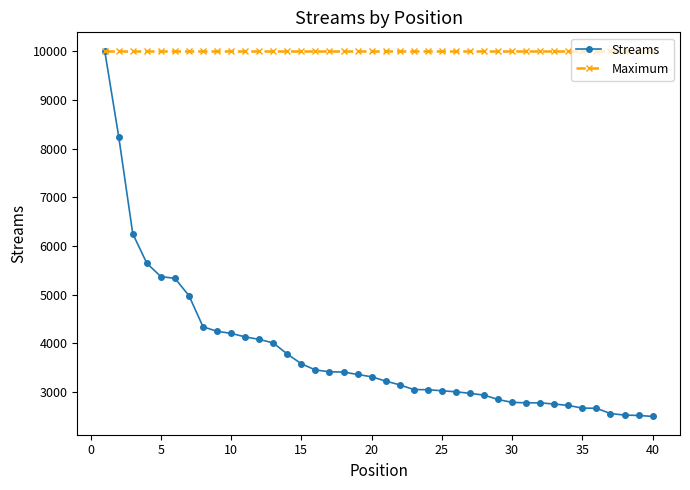

Which series has the largest total across all categories?

Maximum